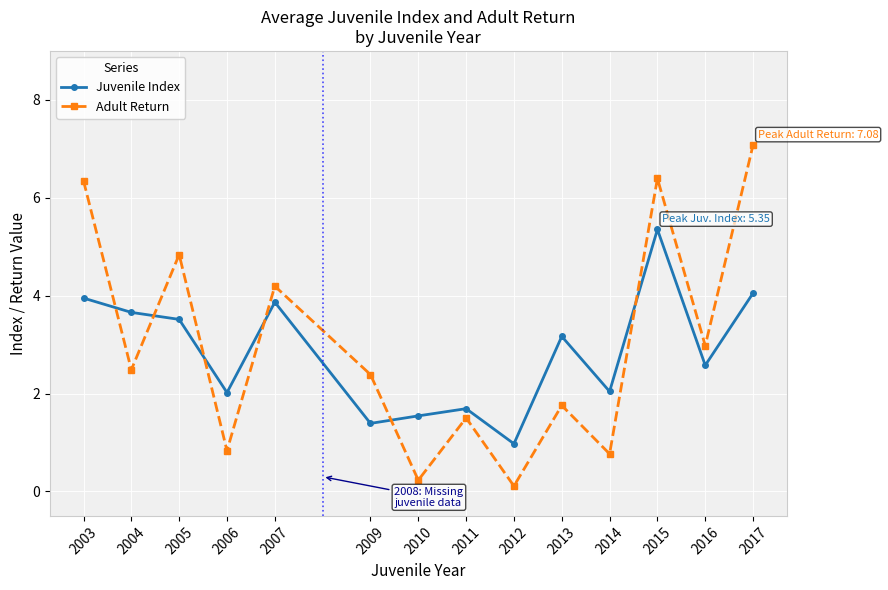

How many categories are shown in the chart?

14